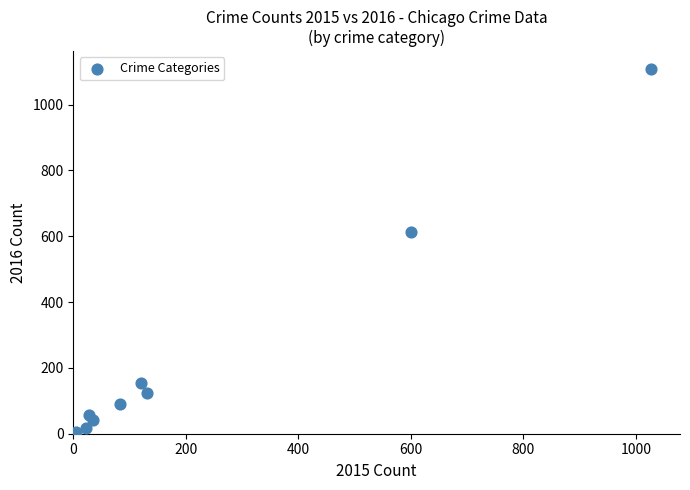

What Y value in the scatter plot is closest to 554?

613